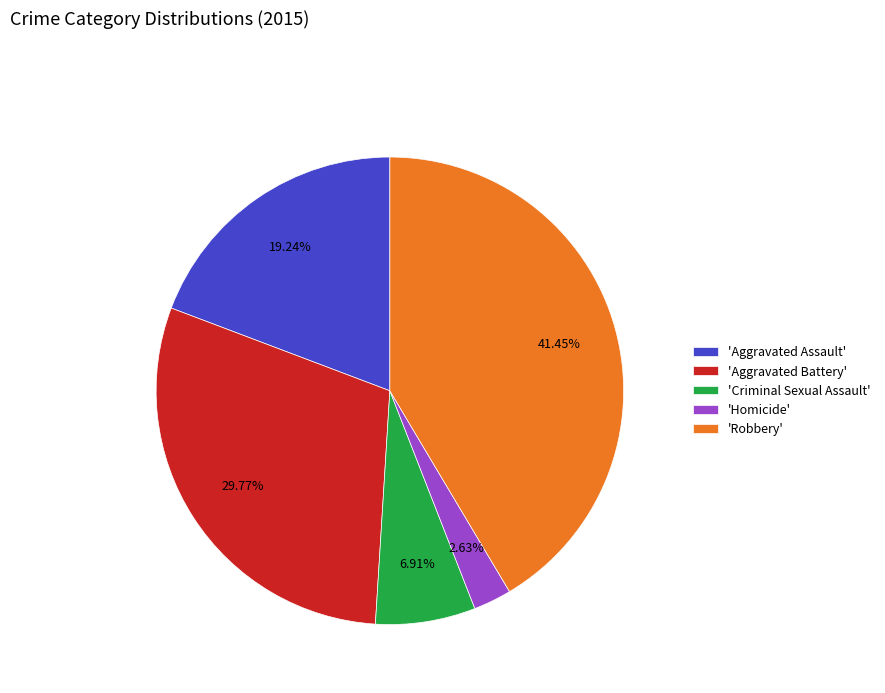

Which has a higher value, 'Robbery' or 'Criminal Sexual Assault'?

'Robbery'